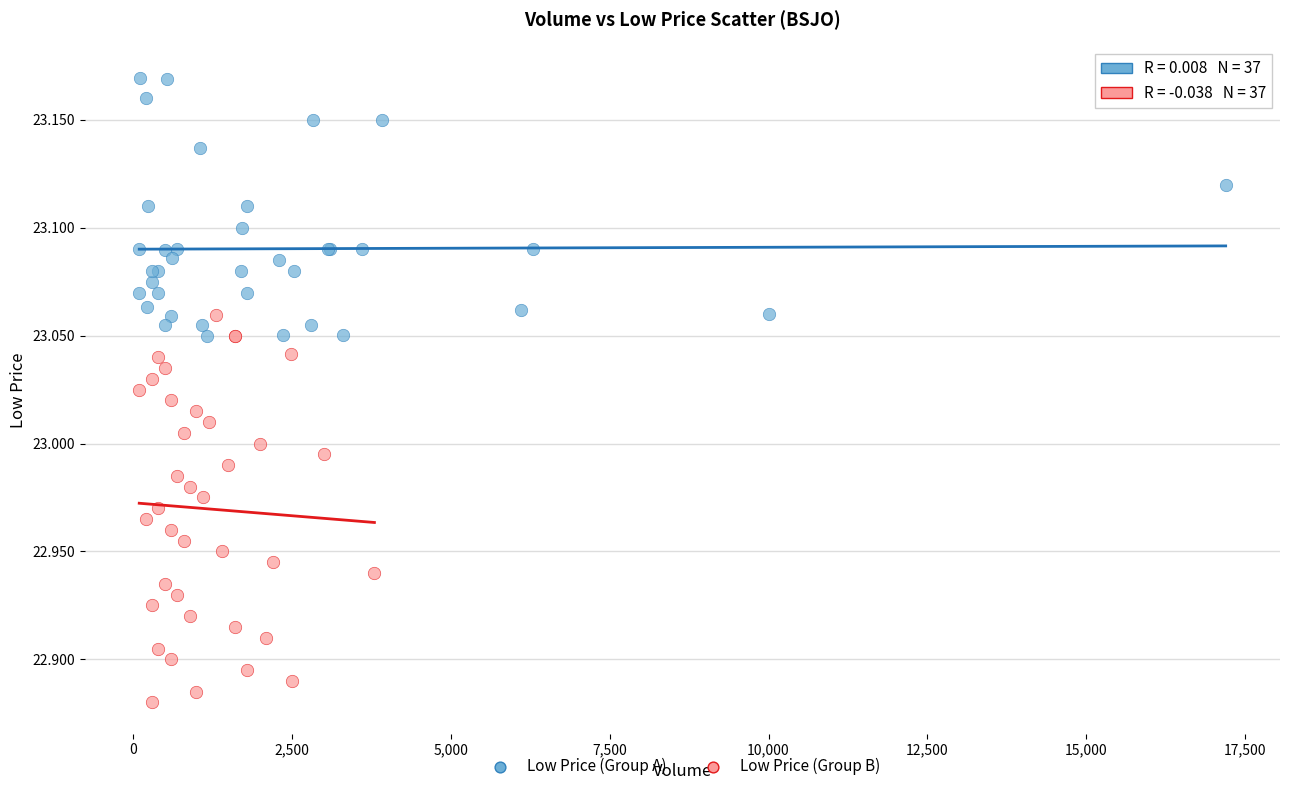

Which series reaches the maximum Y coordinate?

Low Price (Group A)